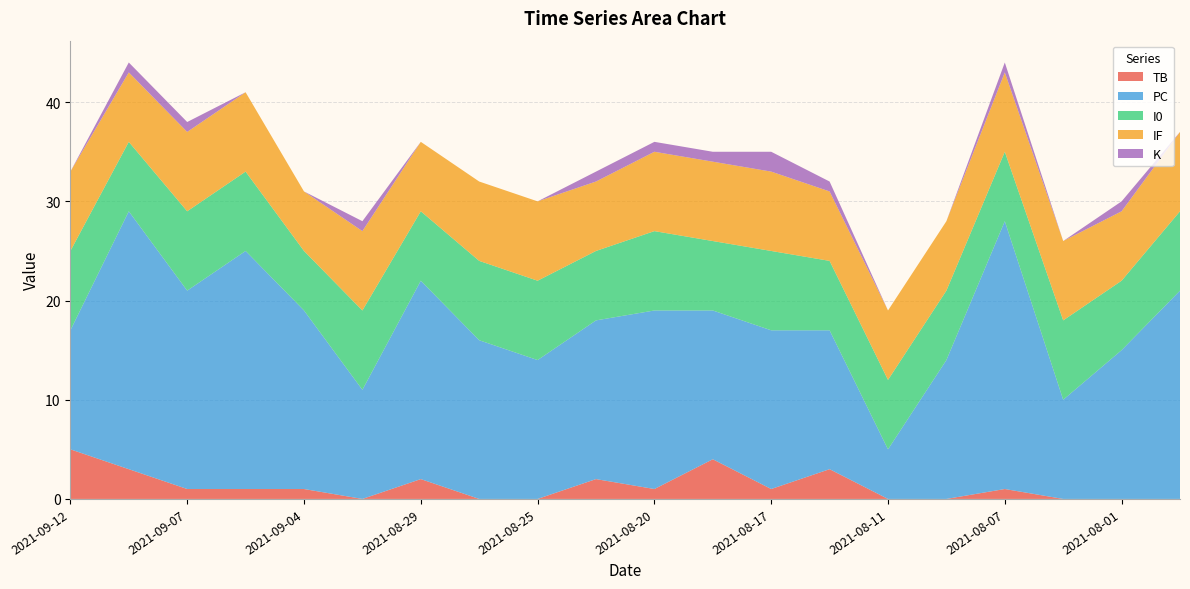

Reading right to left, transcribe all the data shown in this chart.

TB: 2021-07-29=0	2021-08-01=0	2021-08-03=0	2021-08-07=1	2021-08-10=0	2021-08-11=0	2021-08-14=3	2021-08-17=1	2021-08-18=4	2021-08-20=1	2021-08-22=2	2021-08-25=0	2021-08-27=0	2021-08-29=2	2021-09-01=0	2021-09-04=1	2021-09-05=1	2021-09-07=1	2021-09-10=3	2021-09-12=5
PC: 2021-07-29=21	2021-08-01=15	2021-08-03=10	2021-08-07=27	2021-08-10=14	2021-08-11=5	2021-08-14=14	2021-08-17=16	2021-08-18=15	2021-08-20=18	2021-08-22=16	2021-08-25=14	2021-08-27=16	2021-08-29=20	2021-09-01=11	2021-09-04=18	2021-09-05=24	2021-09-07=20	2021-09-10=26	2021-09-12=12
I0: 2021-07-29=8	2021-08-01=7	2021-08-03=8	2021-08-07=7	2021-08-10=7	2021-08-11=7	2021-08-14=7	2021-08-17=8	2021-08-18=7	2021-08-20=8	2021-08-22=7	2021-08-25=8	2021-08-27=8	2021-08-29=7	2021-09-01=8	2021-09-04=6	2021-09-05=8	2021-09-07=8	2021-09-10=7	2021-09-12=8
IF: 2021-07-29=8	2021-08-01=7	2021-08-03=8	2021-08-07=8	2021-08-10=7	2021-08-11=7	2021-08-14=7	2021-08-17=8	2021-08-18=8	2021-08-20=8	2021-08-22=7	2021-08-25=8	2021-08-27=8	2021-08-29=7	2021-09-01=8	2021-09-04=6	2021-09-05=8	2021-09-07=8	2021-09-10=7	2021-09-12=8
K: 2021-07-29=0	2021-08-01=1	2021-08-03=0	2021-08-07=1	2021-08-10=0	2021-08-11=0	2021-08-14=1	2021-08-17=2	2021-08-18=1	2021-08-20=1	2021-08-22=1	2021-08-25=0	2021-08-27=0	2021-08-29=0	2021-09-01=1	2021-09-04=0	2021-09-05=0	2021-09-07=1	2021-09-10=1	2021-09-12=0